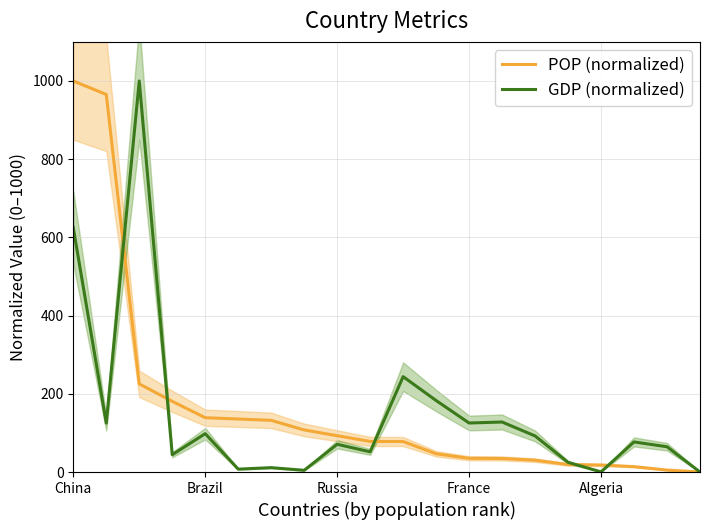

Which series has the widest spread of values?

POP (normalized)